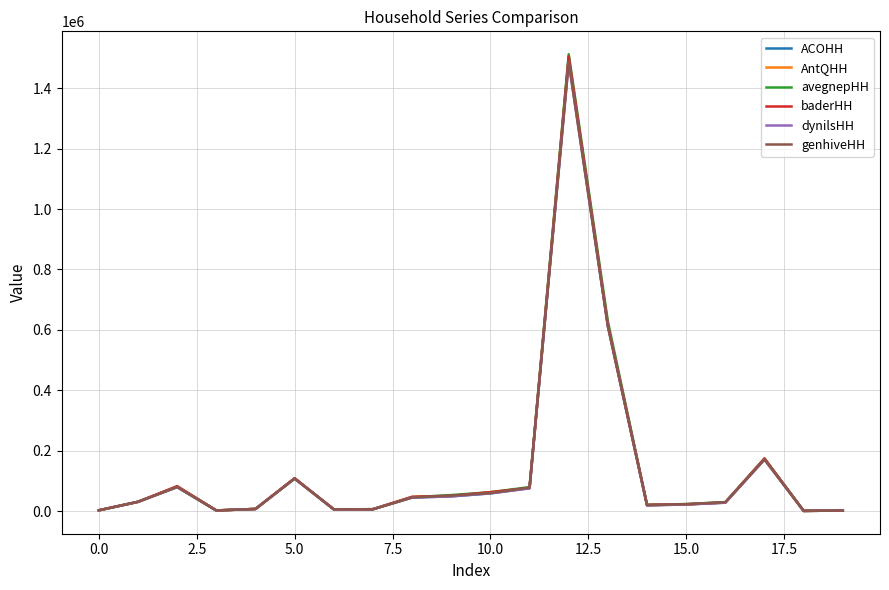

What is the sum of all ACOHH values?

2821495.3